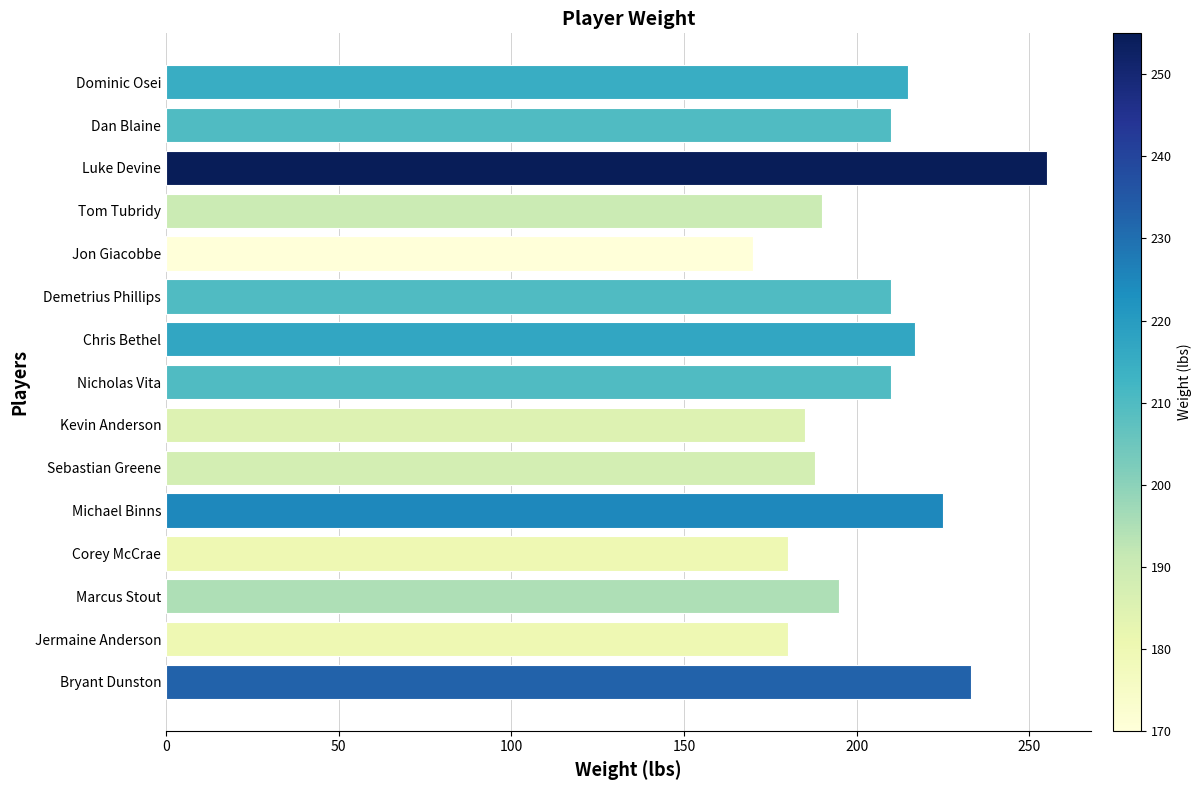

Is it true that the value at Jon Giacobbe is 92?

False